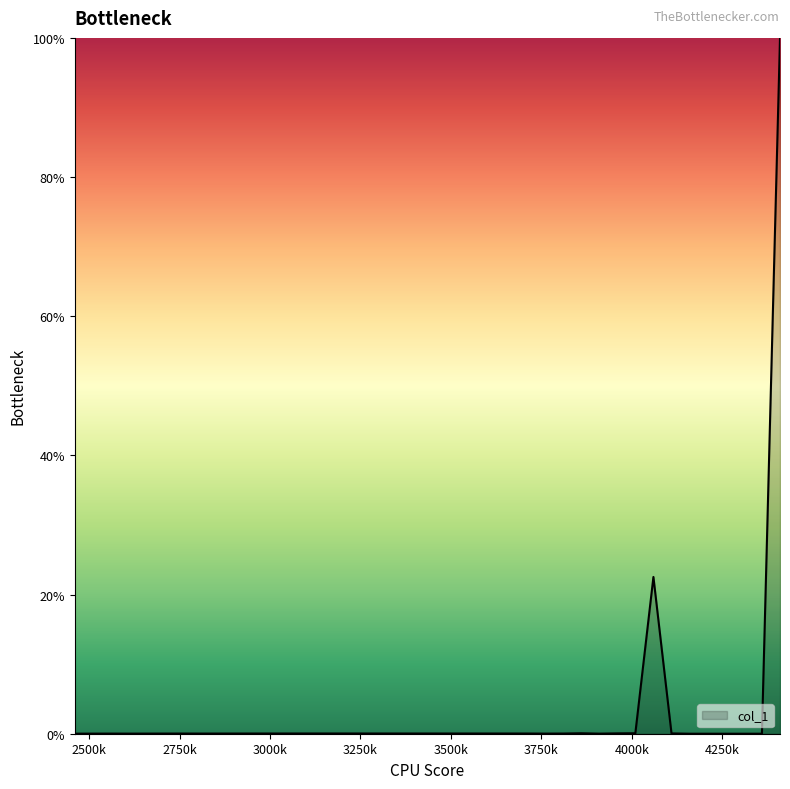

How many series are shown in this chart?

1